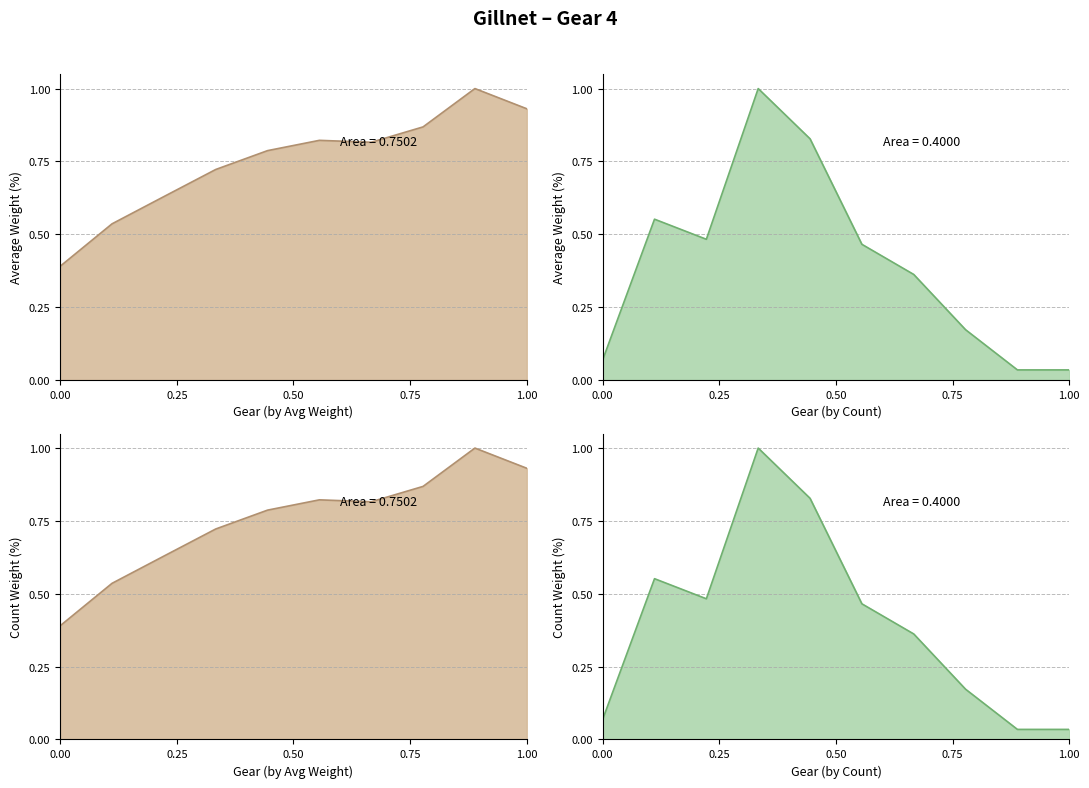

Is it true that the value at 9 is 0.4?

False